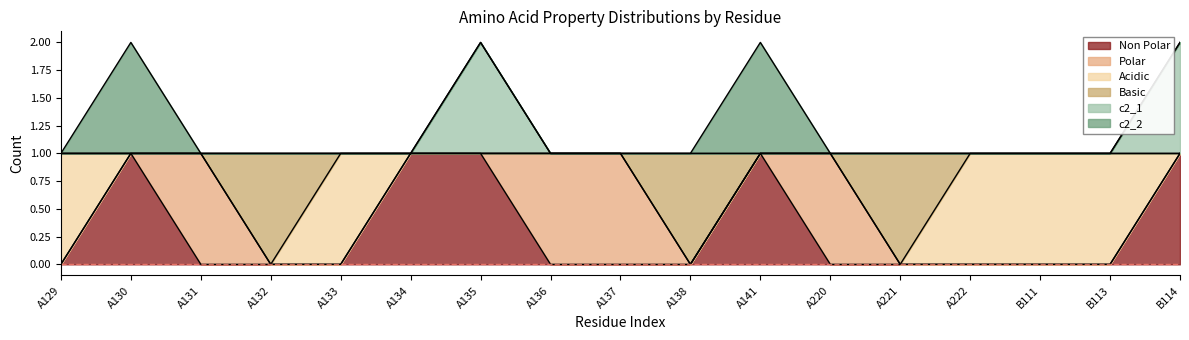

Count the non_polar values in the range 0 to 1.

17